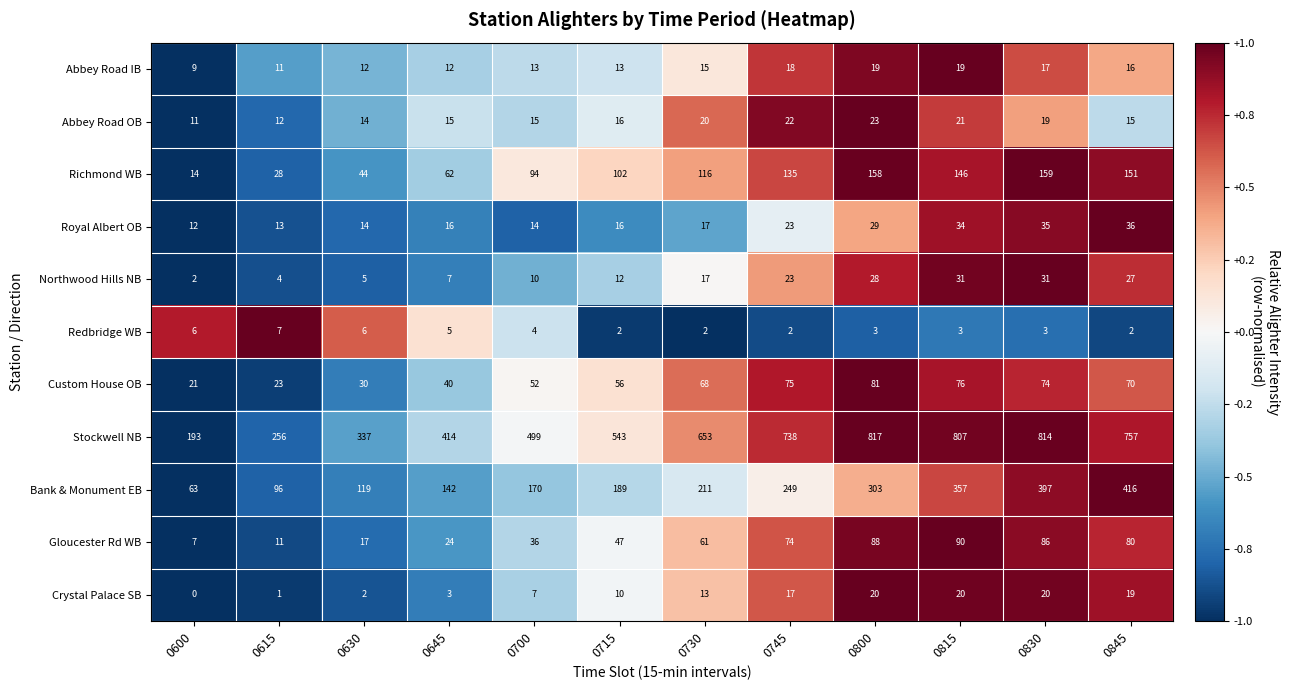

Rank the series by their maximum value, from lowest to highest.

Redbridge WB, Abbey Road IB, Crystal Palace SB, Abbey Road OB, Northwood Hills NB, Royal Albert OB, Custom House OB, Gloucester Rd WB, Richmond WB, Bank & Monument EB, Stockwell NB